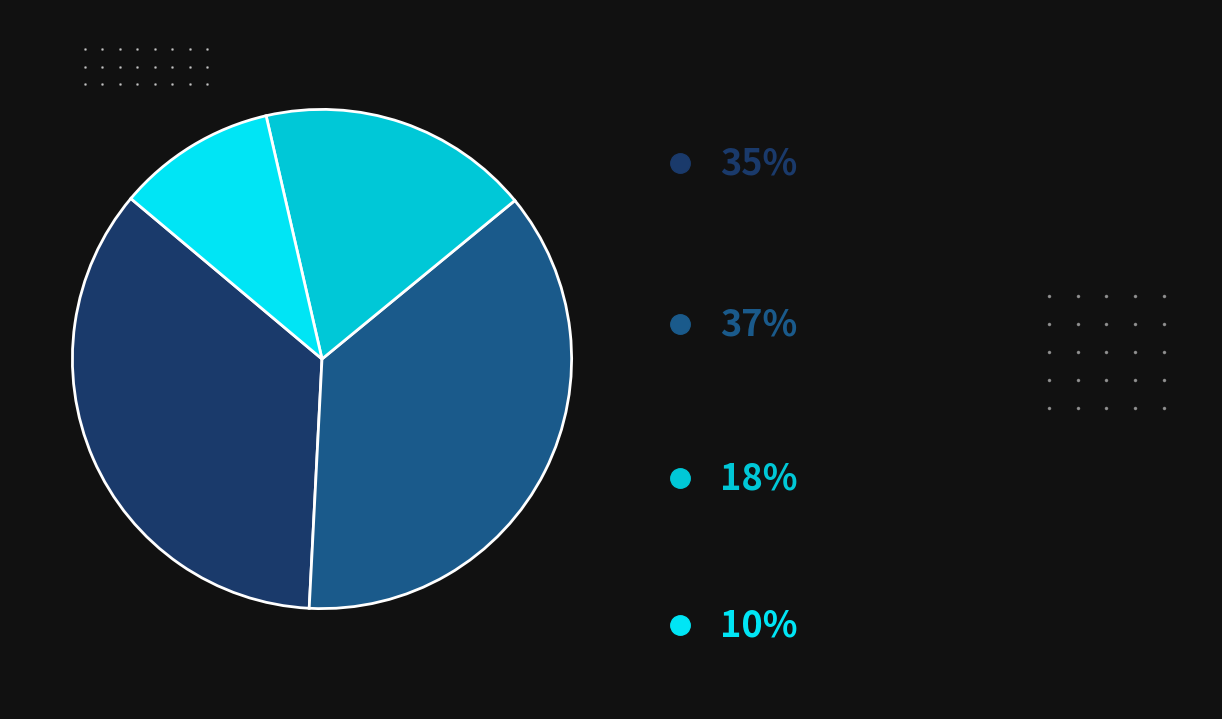

How many segments does this pie chart have?

4